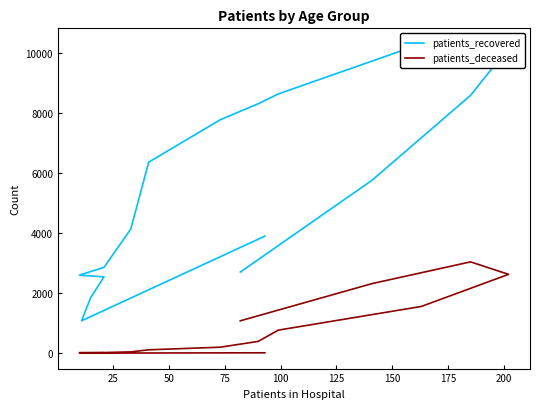

At how many categories does at least one series exceed 7076?

6